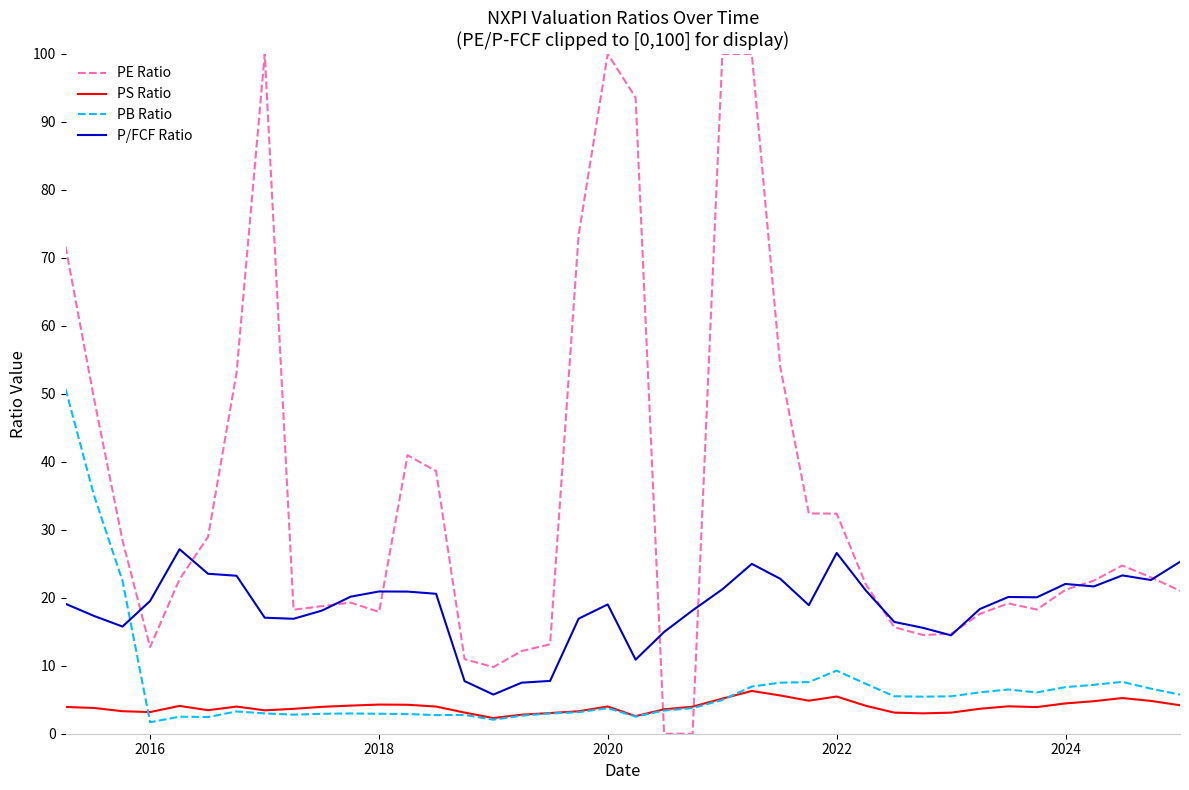

What are all the series names shown in the legend?

PE Ratio, PS Ratio, PB Ratio, P/FCF Ratio